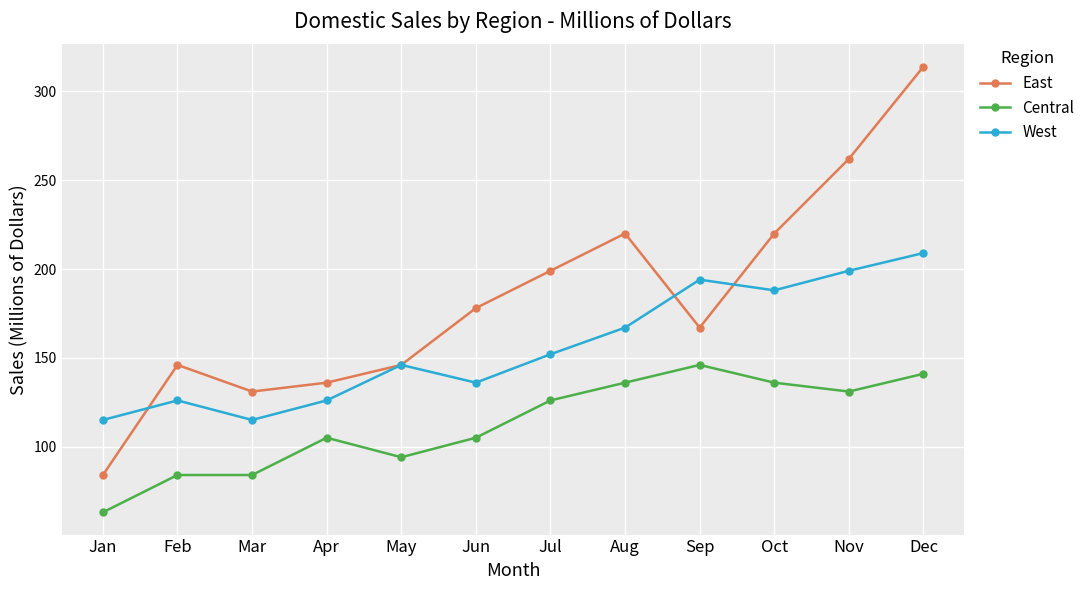

The value of East at Jun is 178. True or false?

True